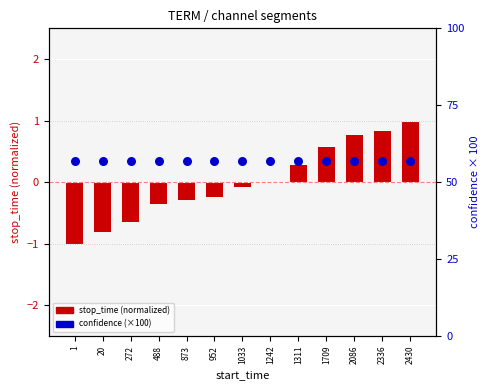

What is the total value across all series at 2086?

57.6